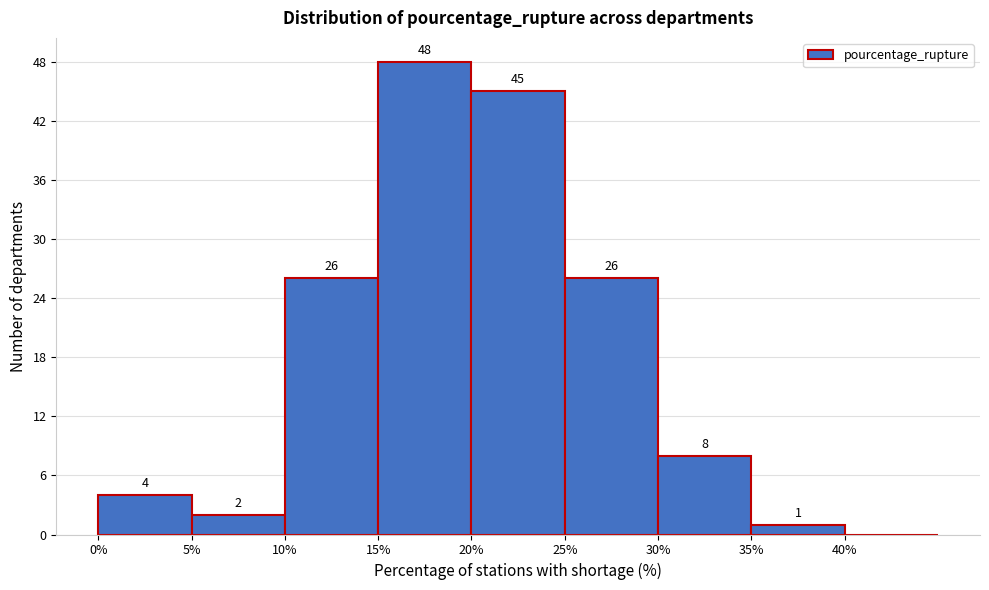

Over which range of the x-axis is the bar tallest?

15 to 20